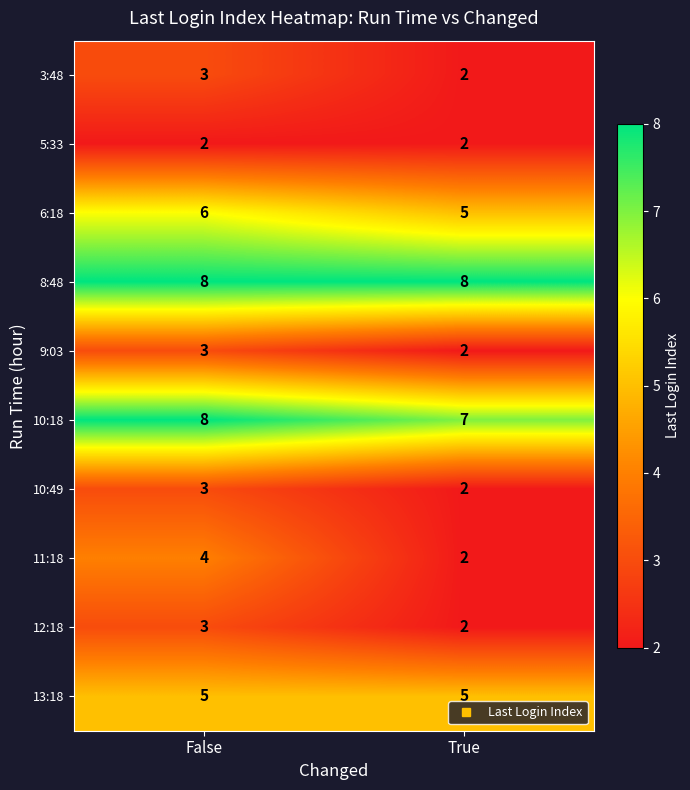

The value of 6:18 at False is 6. True or false?

True